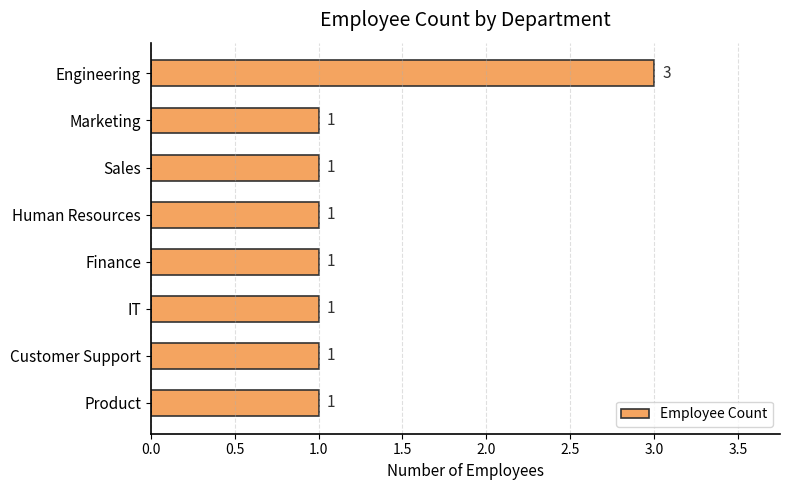

What is the label of the 8th bar from the top?

Product